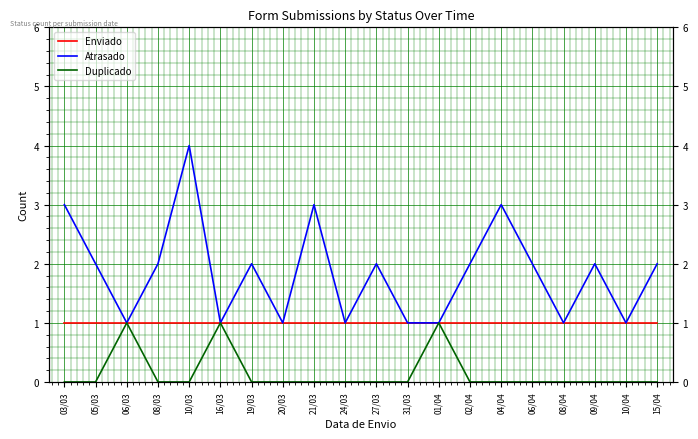

Between 04/04 and 19/03, which is larger?

04/04